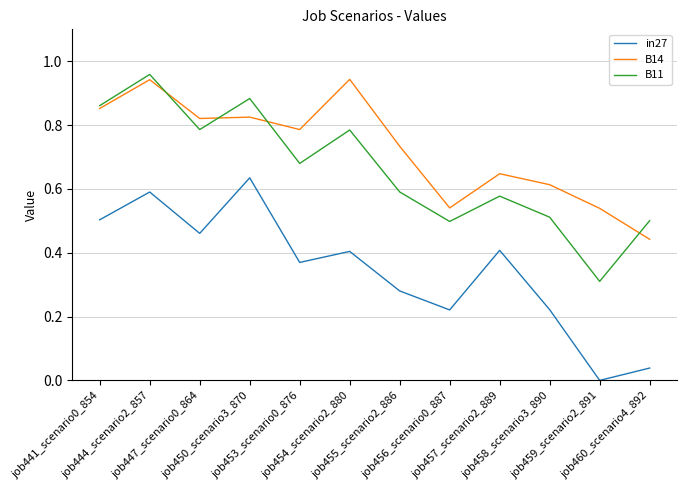

Rank the series by their average value, from highest to lowest.

B14, B11, in27